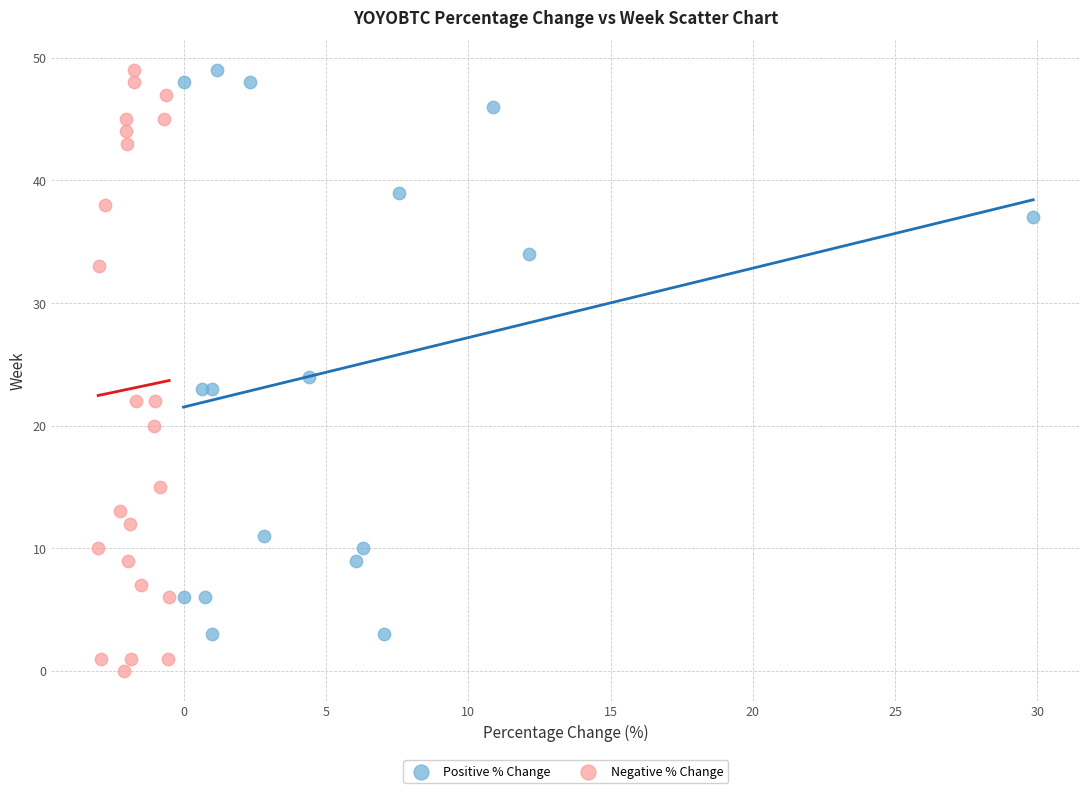

What are all the series names shown in the legend?

Positive % Change, Negative % Change